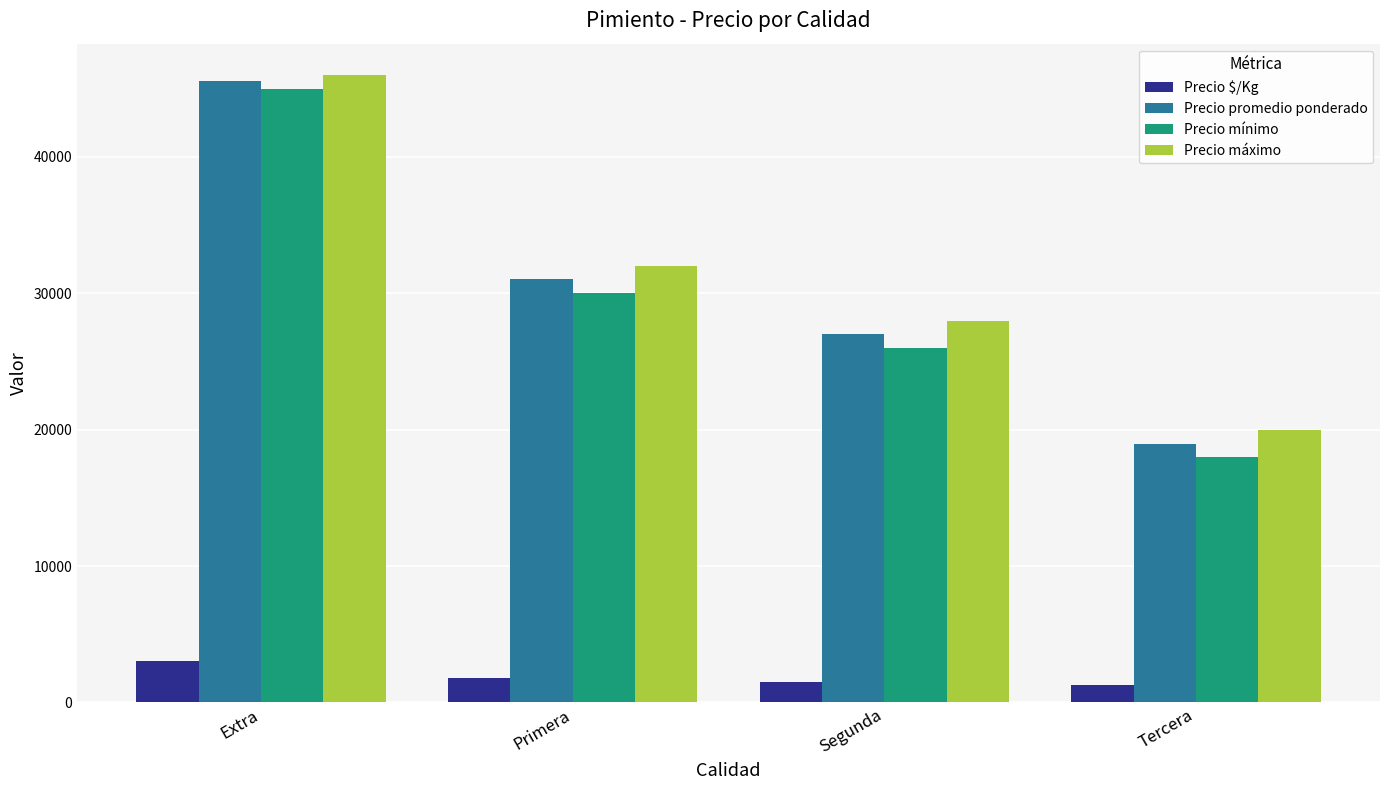

The Precio máximo series shows 75838 at Extra. True or false?

False